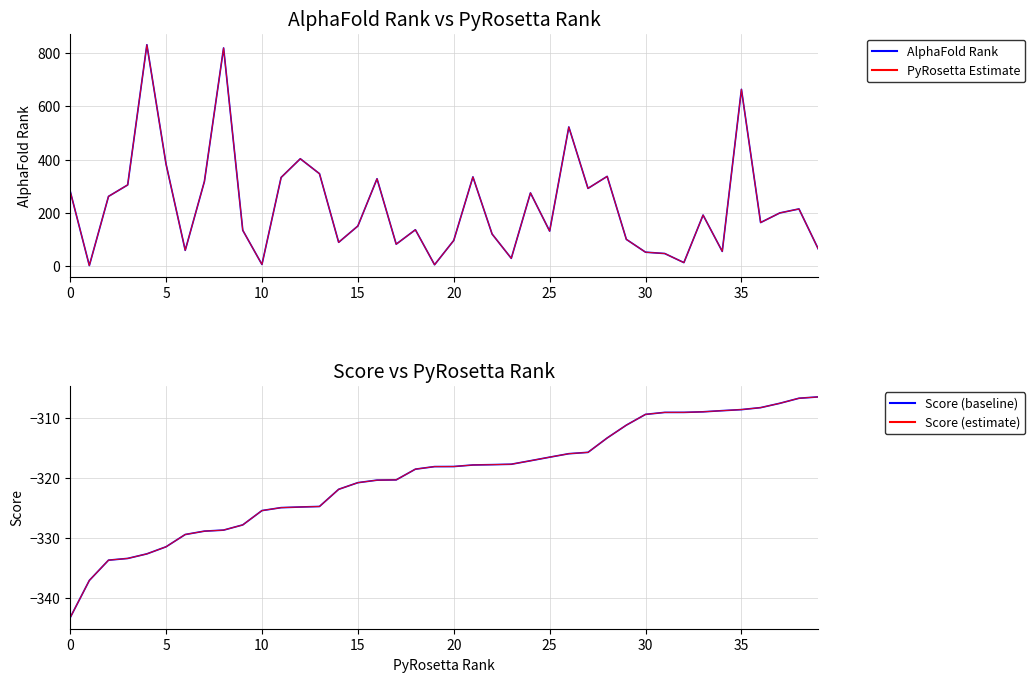

Which series has the largest total across all categories?

AlphaFold Rank